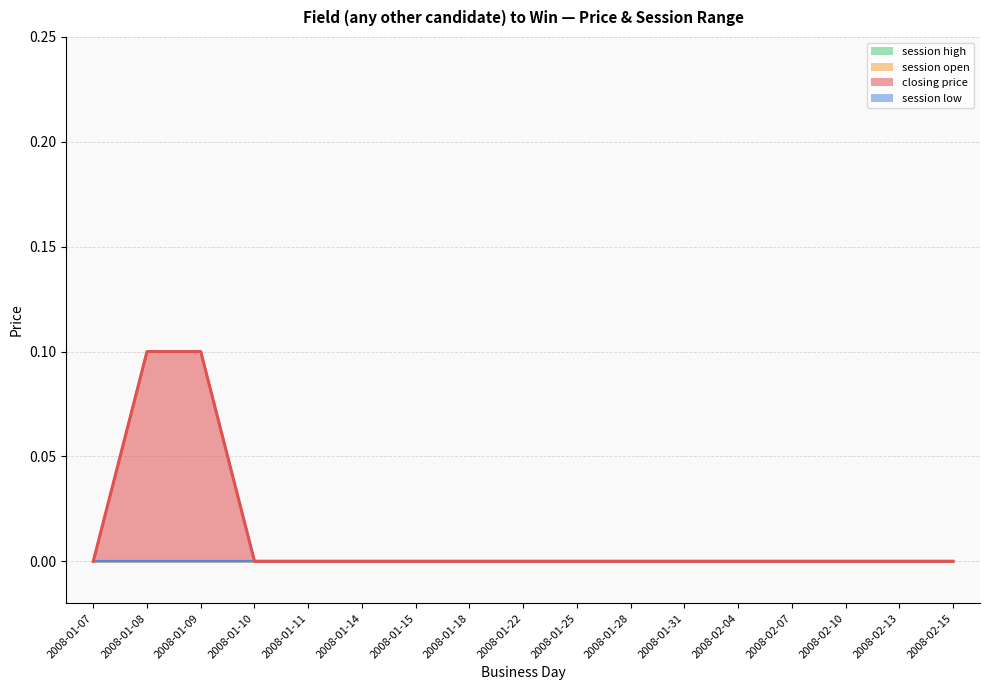

Does the chart have visible grid lines?

Yes